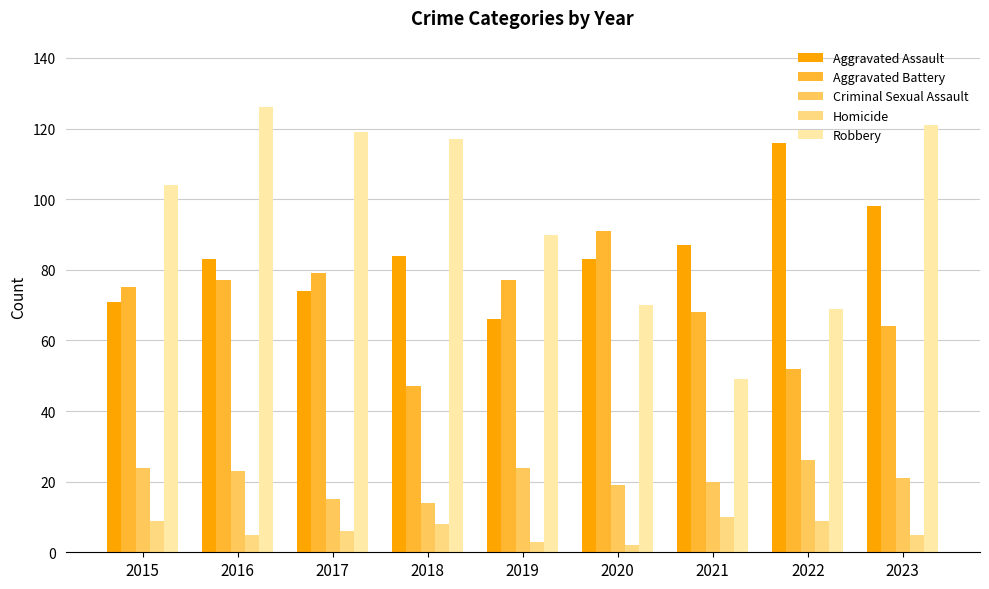

Is it true that Criminal Sexual Assault equals 5 at 2021?

False